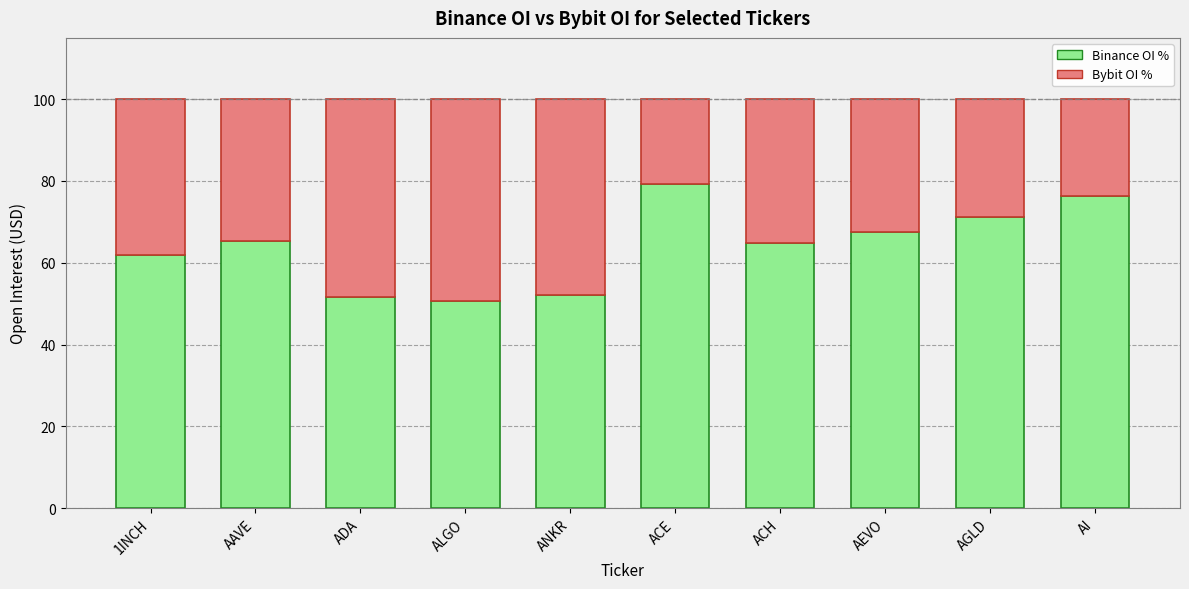

What are all the series names shown in the legend?

Binance OI %, Bybit OI %